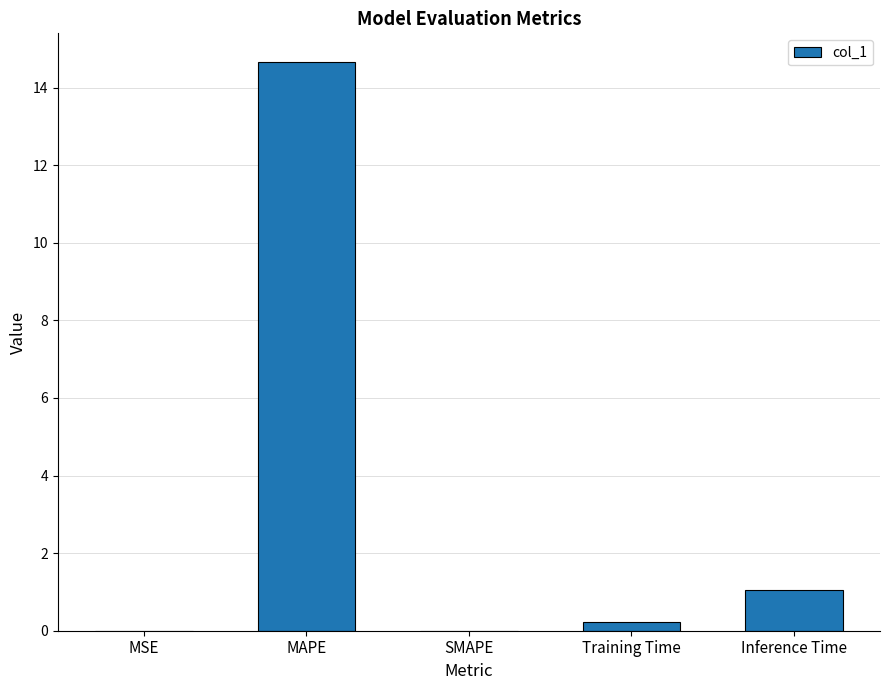

What is the sum of all values?

15.9